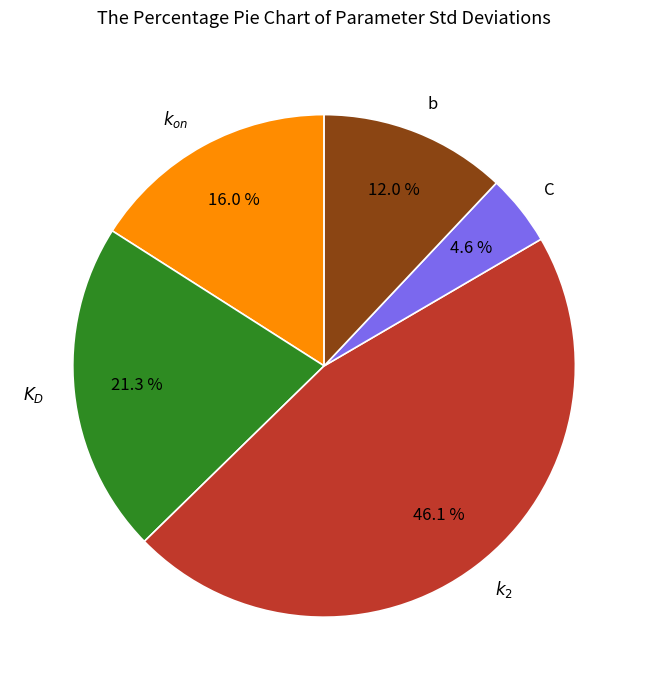

To the nearest percent, what is the difference between the $k_2$ and $K_D$ slice percentages?

25%